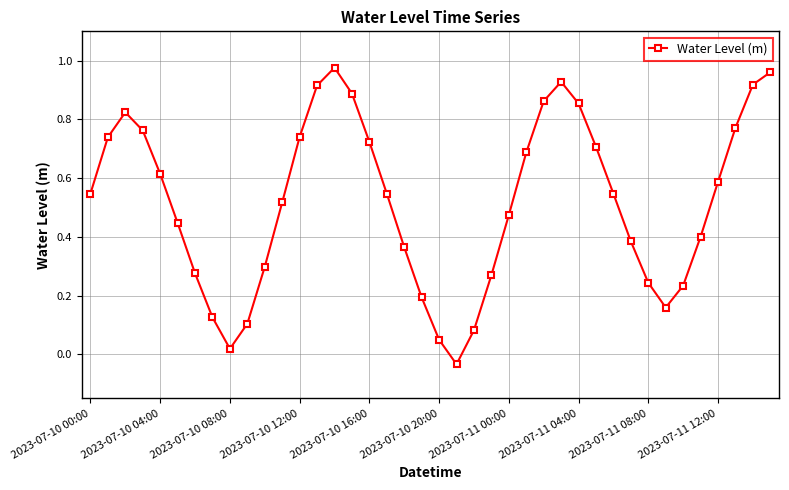

True or false: there are more than 1 points higher than both neighbors.

True